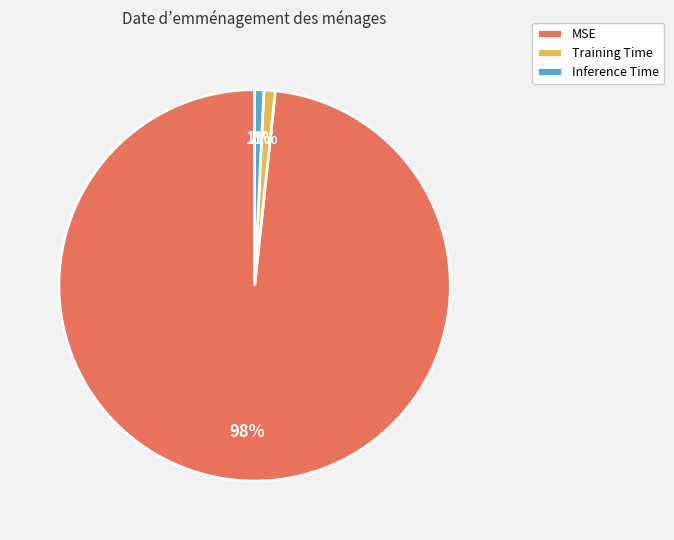

To the nearest percent, what portion does Training Time represent?

1%